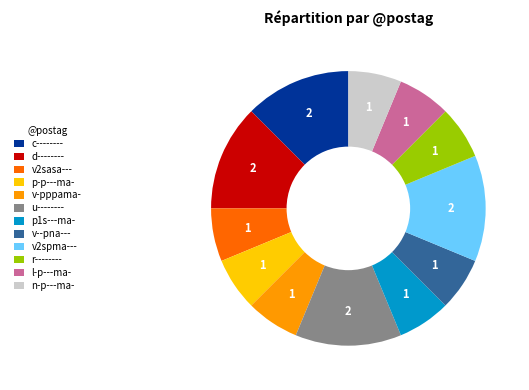

Is d-------- the majority of the pie?

No